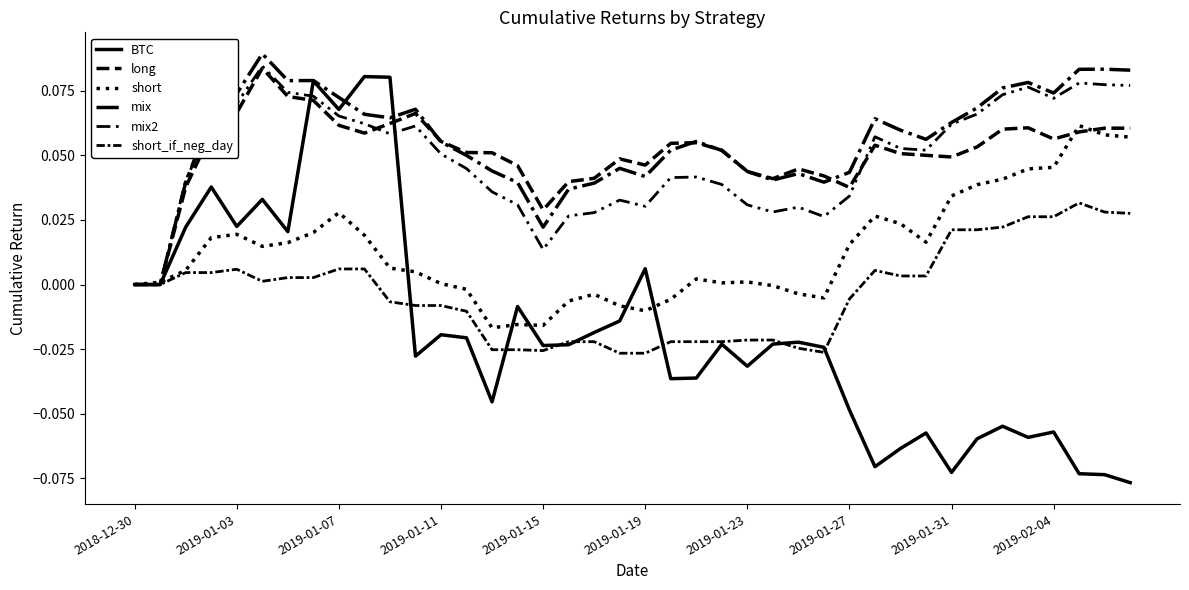

What is the maximum value for short?

0.1